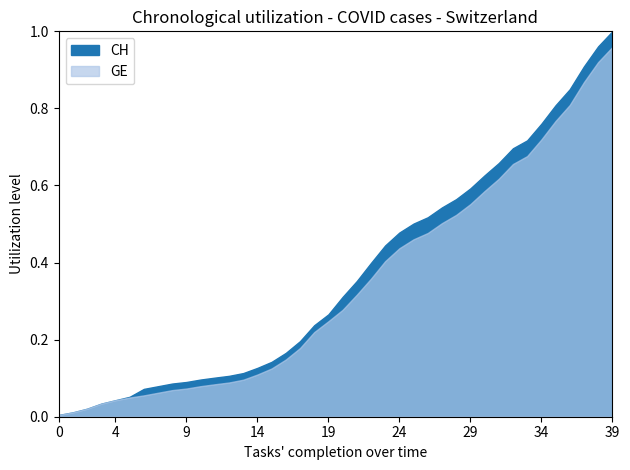

Which series has the largest total across all categories?

CH